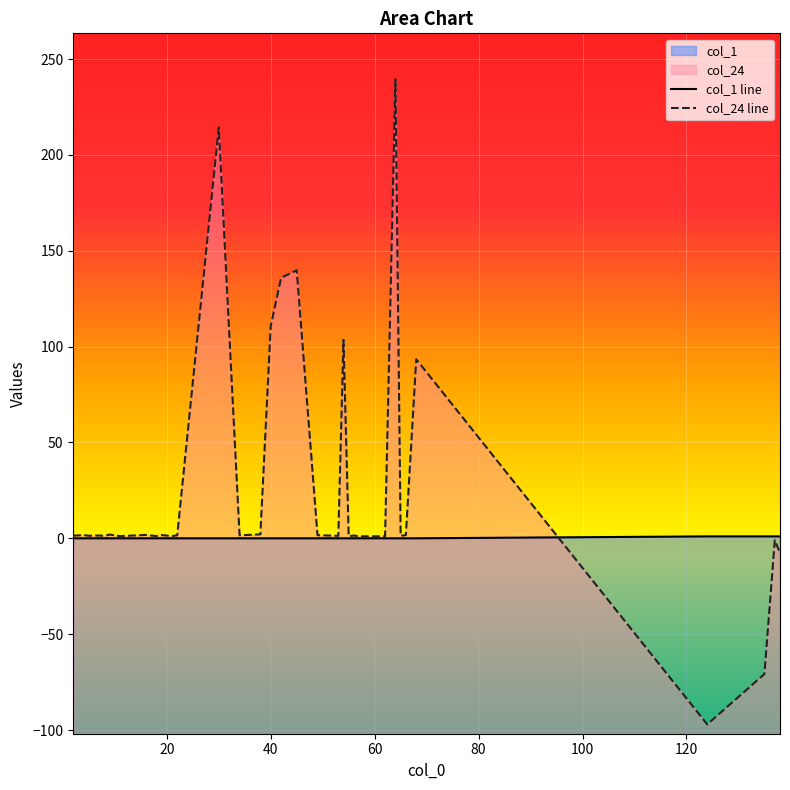

Count the col_1 line values in the range 0 to 1.

38